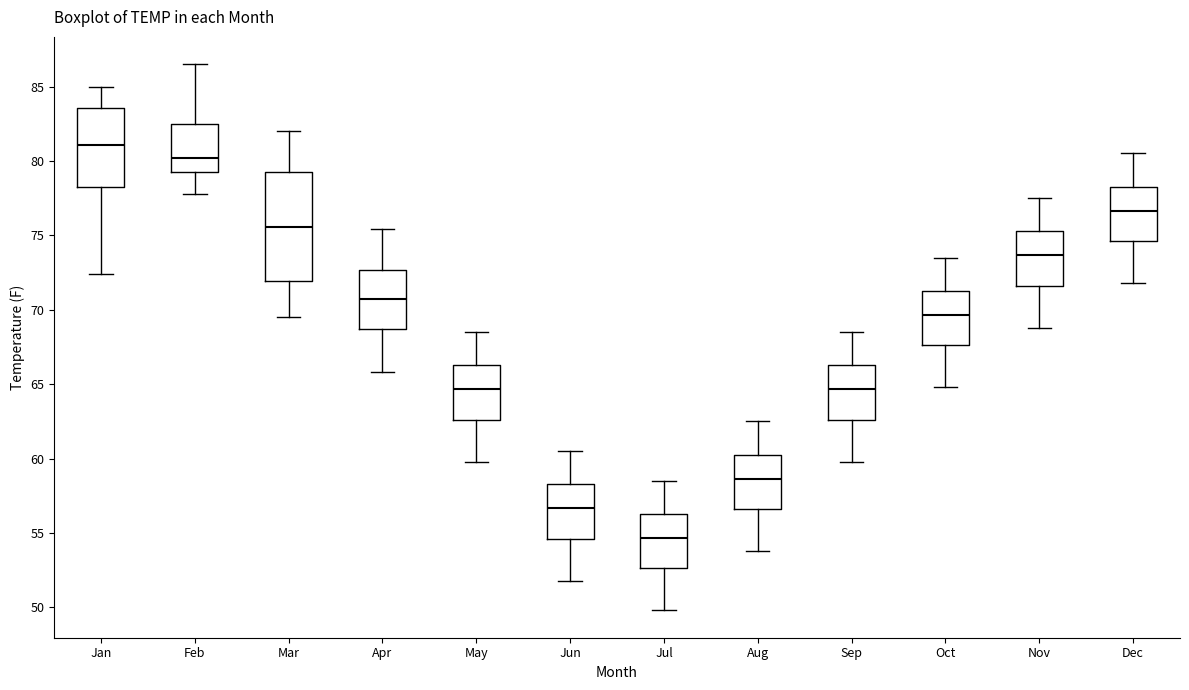

Where does the upper whisker of the box for May end on the y-axis? The values are not printed on the chart, so give them approximately, as read against the axis.

68.5